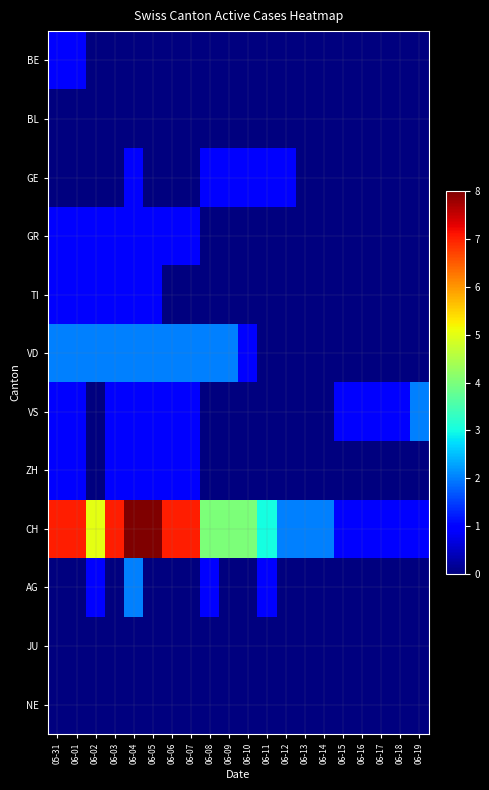

Reading left to right, list all the values displayed in this chart.

BE: 05-31=1	06-01=1	06-02=0	06-03=0	06-04=0	06-05=0	06-06=0	06-07=0	06-08=0	06-09=0	06-10=0	06-11=0	06-12=0	06-13=0	06-14=0	06-15=0	06-16=0	06-17=0	06-18=0	06-19=0
BL: 05-31=0	06-01=0	06-02=0	06-03=0	06-04=0	06-05=0	06-06=0	06-07=0	06-08=0	06-09=0	06-10=0	06-11=0	06-12=0	06-13=0	06-14=0	06-15=0	06-16=0	06-17=0	06-18=0	06-19=0
GE: 05-31=0	06-01=0	06-02=0	06-03=0	06-04=1	06-05=0	06-06=0	06-07=0	06-08=1	06-09=1	06-10=1	06-11=1	06-12=1	06-13=0	06-14=0	06-15=0	06-16=0	06-17=0	06-18=0	06-19=0
GR: 05-31=1	06-01=1	06-02=1	06-03=1	06-04=1	06-05=1	06-06=1	06-07=1	06-08=0	06-09=0	06-10=0	06-11=0	06-12=0	06-13=0	06-14=0	06-15=0	06-16=0	06-17=0	06-18=0	06-19=0
TI: 05-31=1	06-01=1	06-02=1	06-03=1	06-04=1	06-05=1	06-06=0	06-07=0	06-08=0	06-09=0	06-10=0	06-11=0	06-12=0	06-13=0	06-14=0	06-15=0	06-16=0	06-17=0	06-18=0	06-19=0
VD: 05-31=2	06-01=2	06-02=2	06-03=2	06-04=2	06-05=2	06-06=2	06-07=2	06-08=2	06-09=2	06-10=1	06-11=0	06-12=0	06-13=0	06-14=0	06-15=0	06-16=0	06-17=0	06-18=0	06-19=0
VS: 05-31=1	06-01=1	06-02=0	06-03=1	06-04=1	06-05=1	06-06=1	06-07=1	06-08=0	06-09=0	06-10=0	06-11=0	06-12=0	06-13=0	06-14=0	06-15=1	06-16=1	06-17=1	06-18=1	06-19=2
ZH: 05-31=1	06-01=1	06-02=0	06-03=1	06-04=1	06-05=1	06-06=1	06-07=1	06-08=0	06-09=0	06-10=0	06-11=0	06-12=0	06-13=0	06-14=0	06-15=0	06-16=0	06-17=0	06-18=0	06-19=0
CH: 05-31=7	06-01=7	06-02=5	06-03=7	06-04=8	06-05=8	06-06=7	06-07=7	06-08=4	06-09=4	06-10=4	06-11=3	06-12=2	06-13=2	06-14=2	06-15=1	06-16=1	06-17=1	06-18=1	06-19=1
AG: 05-31=0	06-01=0	06-02=1	06-03=0	06-04=2	06-05=0	06-06=0	06-07=0	06-08=1	06-09=0	06-10=0	06-11=1	06-12=0	06-13=0	06-14=0	06-15=0	06-16=0	06-17=0	06-18=0	06-19=0
JU: 05-31=0	06-01=0	06-02=0	06-03=0	06-04=0	06-05=0	06-06=0	06-07=0	06-08=0	06-09=0	06-10=0	06-11=0	06-12=0	06-13=0	06-14=0	06-15=0	06-16=0	06-17=0	06-18=0	06-19=0
NE: 05-31=0	06-01=0	06-02=0	06-03=0	06-04=0	06-05=0	06-06=0	06-07=0	06-08=0	06-09=0	06-10=0	06-11=0	06-12=0	06-13=0	06-14=0	06-15=0	06-16=0	06-17=0	06-18=0	06-19=0